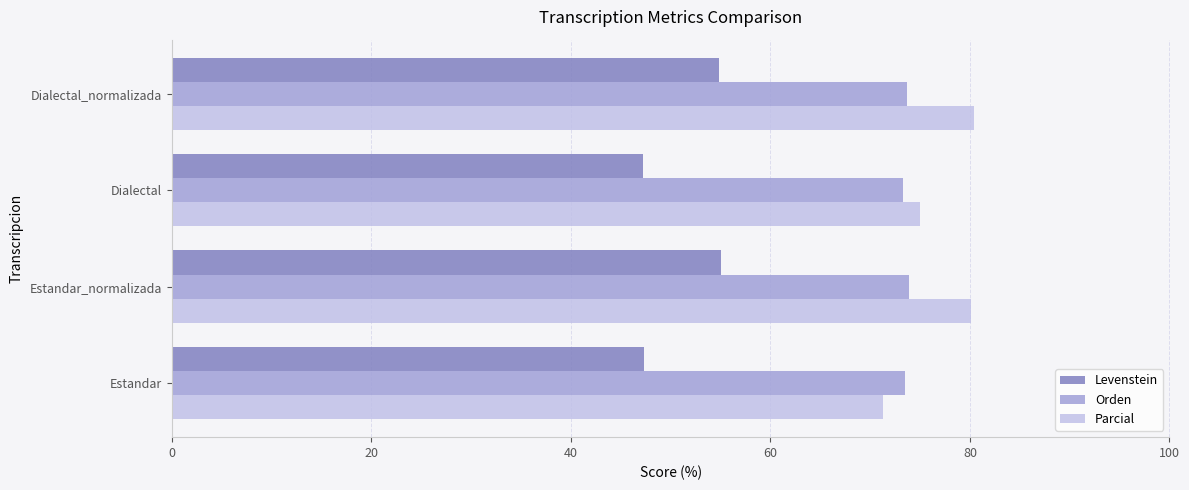

Which series has the largest total across all categories?

Parcial